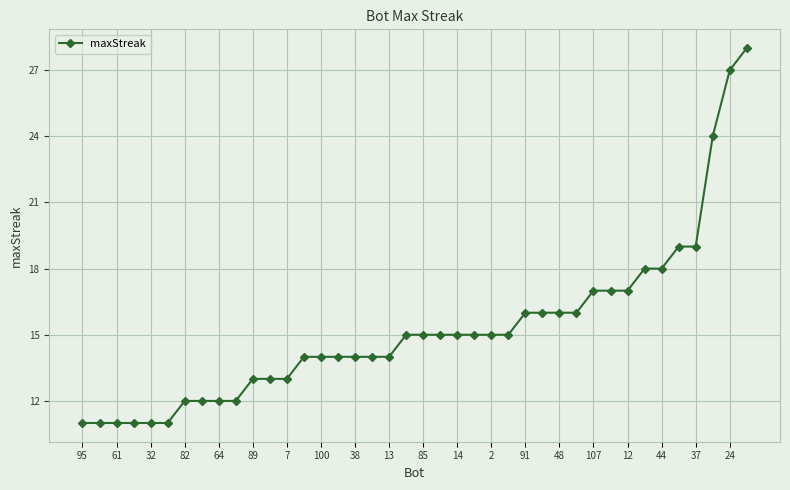

What is the greatest value displayed?

28